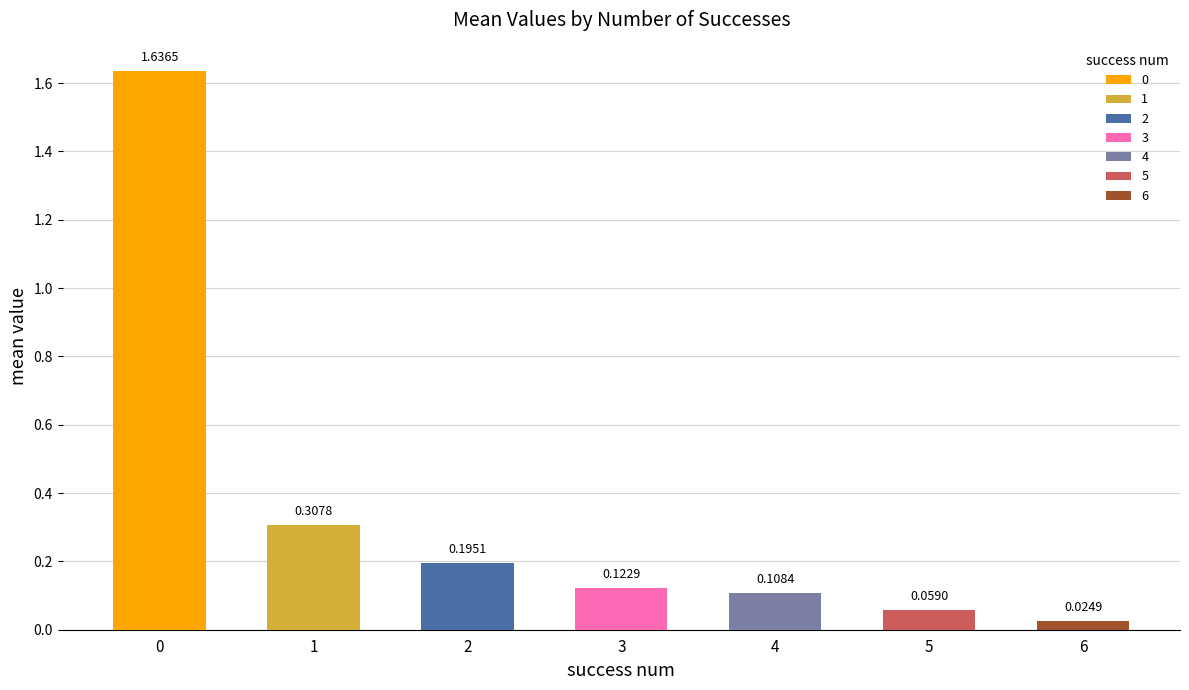

What is the difference between the maximum and minimum values in the mean series?

1.6